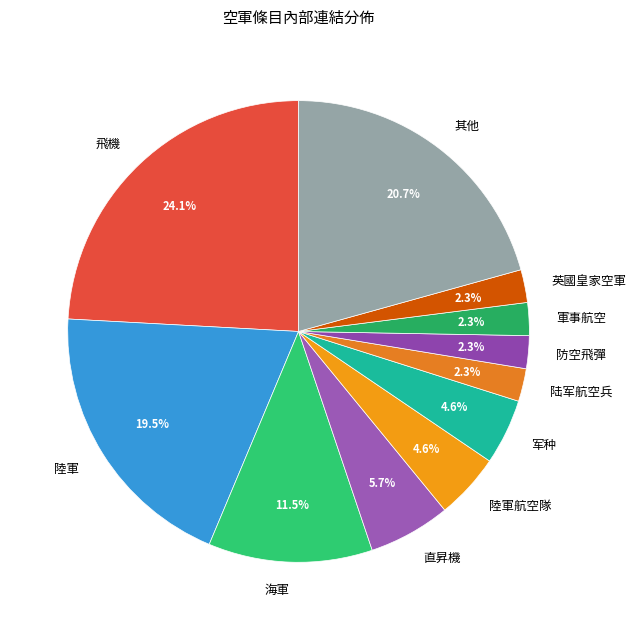

How many segments does this pie chart have?

11